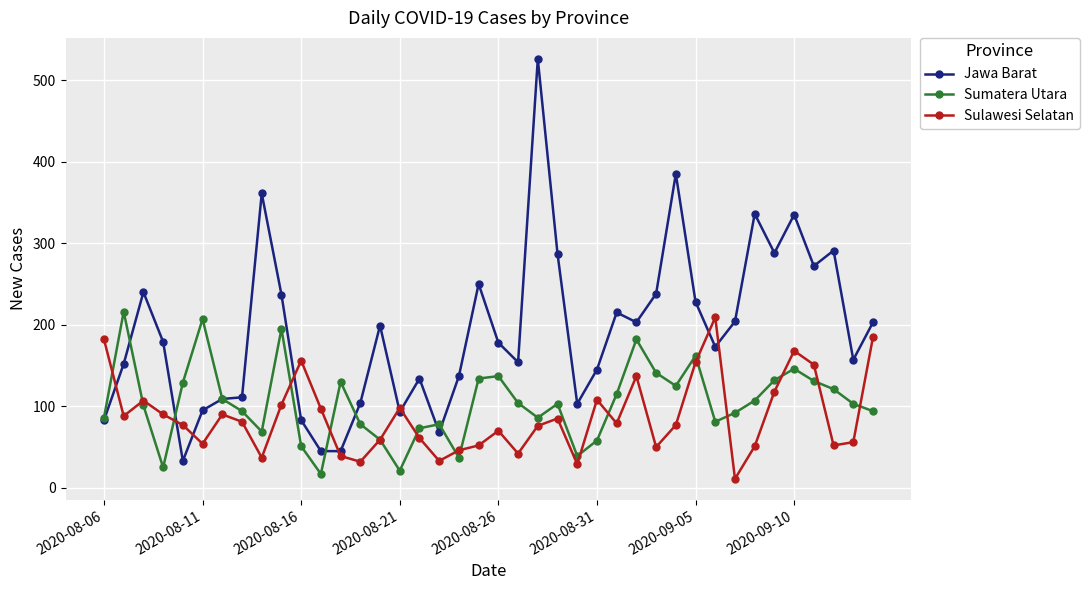

True or false: Jawa Barat has more than 0 interior local peaks.

True